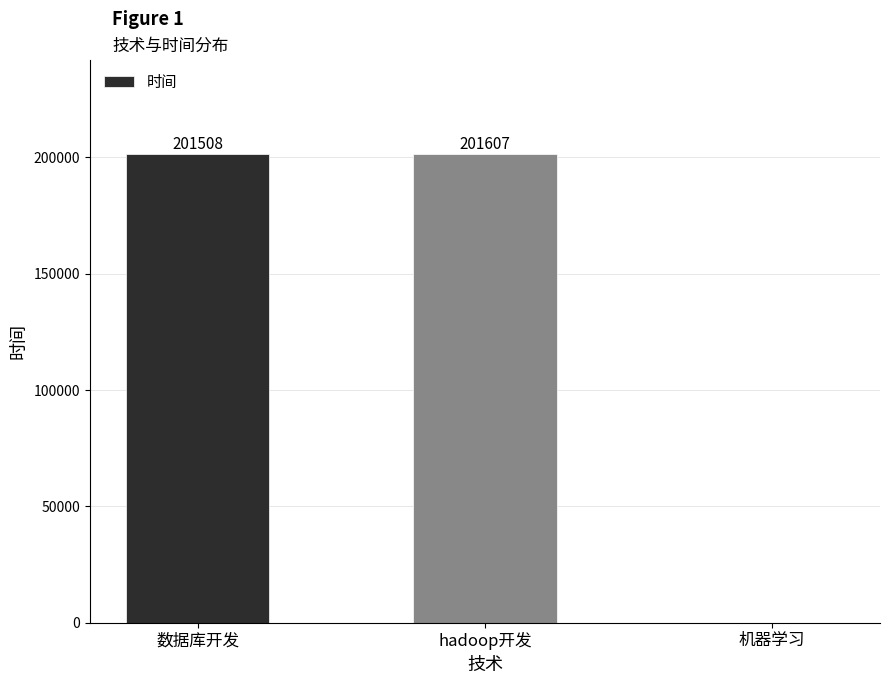

What is the change in value from 数据库开发 to hadoop开发?

+99